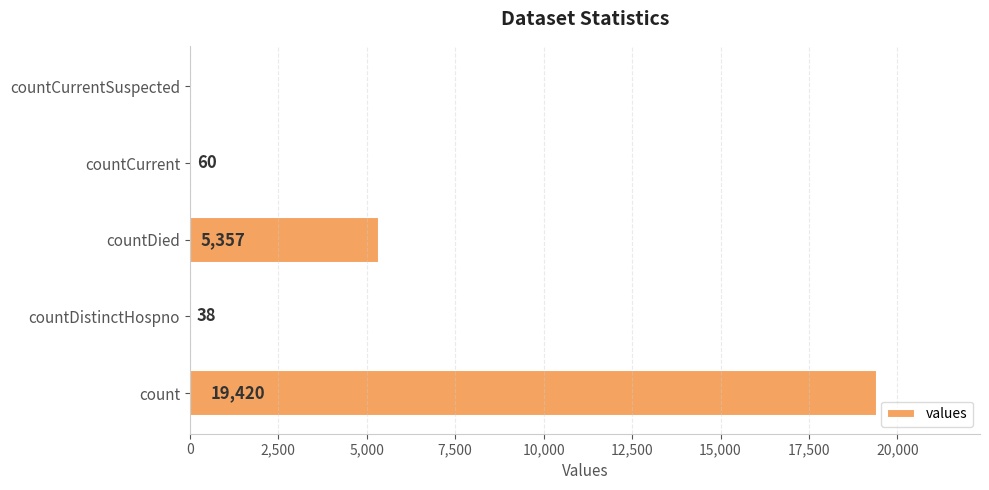

What is the maximum value shown in the chart?

19420